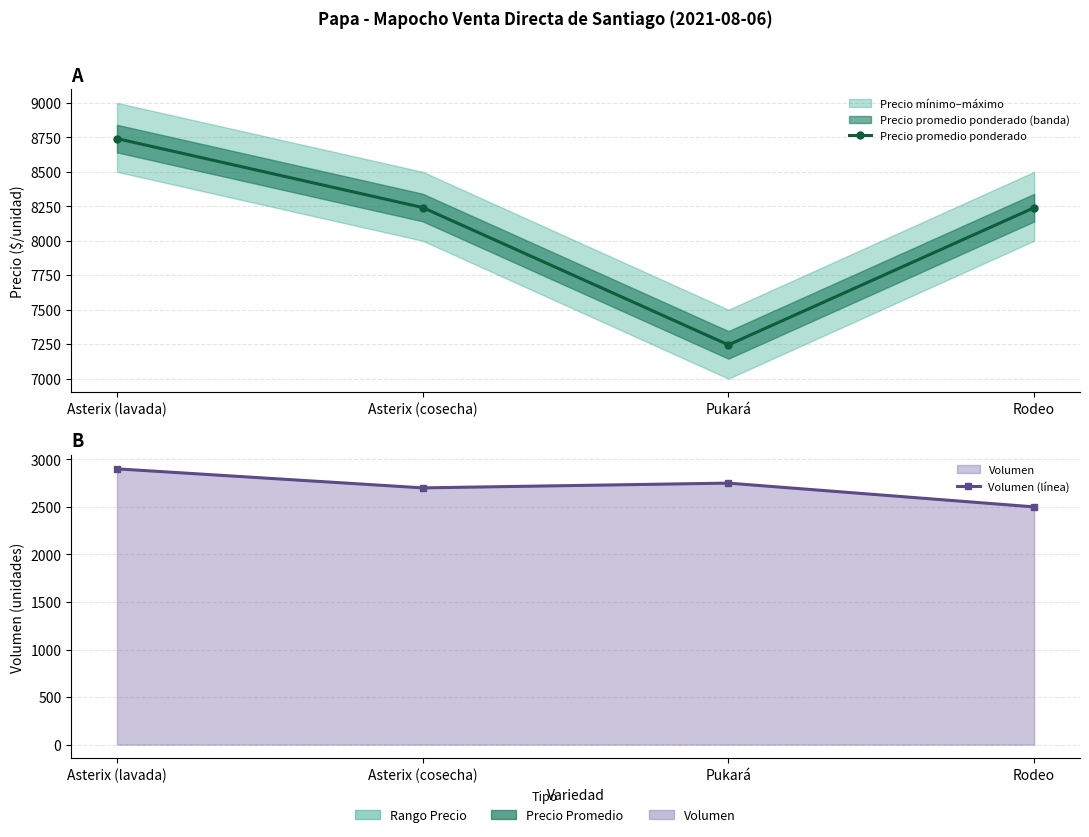

True or false: Volumen (línea) and Precio promedio ponderado cross at least once.

False